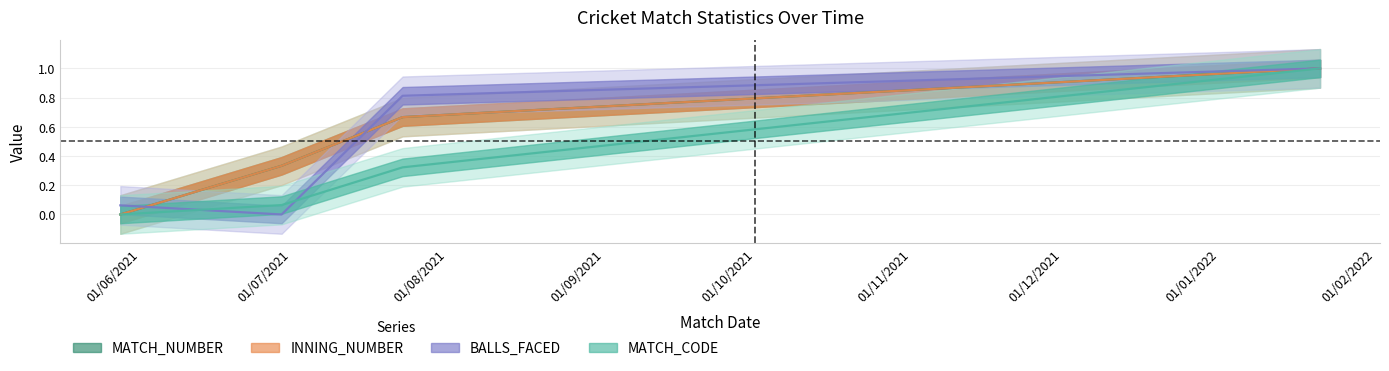

Reading left to right, extract all data points from this chart.

MATCH_NUMBER: 28/05/2021=0.0	29/06/2021=0.3	23/07/2021=0.7	21/01/2022=1.0
INNING_NUMBER: 28/05/2021=0.0	29/06/2021=0.3	23/07/2021=0.7	21/01/2022=1.0
MATCH_CODE: 28/05/2021=0.0	29/06/2021=0.1	23/07/2021=0.3	21/01/2022=1.0
BALLS_FACED: 28/05/2021=0.1	29/06/2021=0.0	23/07/2021=0.8	21/01/2022=1.0